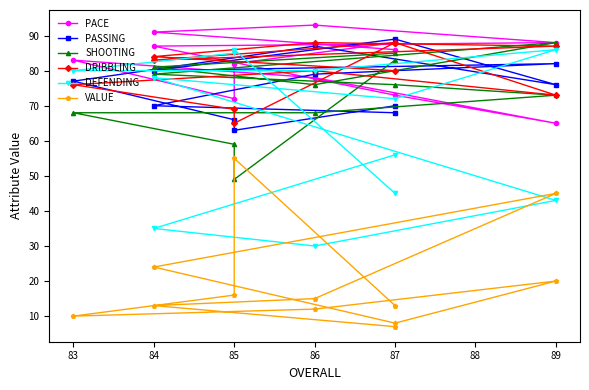

What is the lowest value of the PACE series?

65